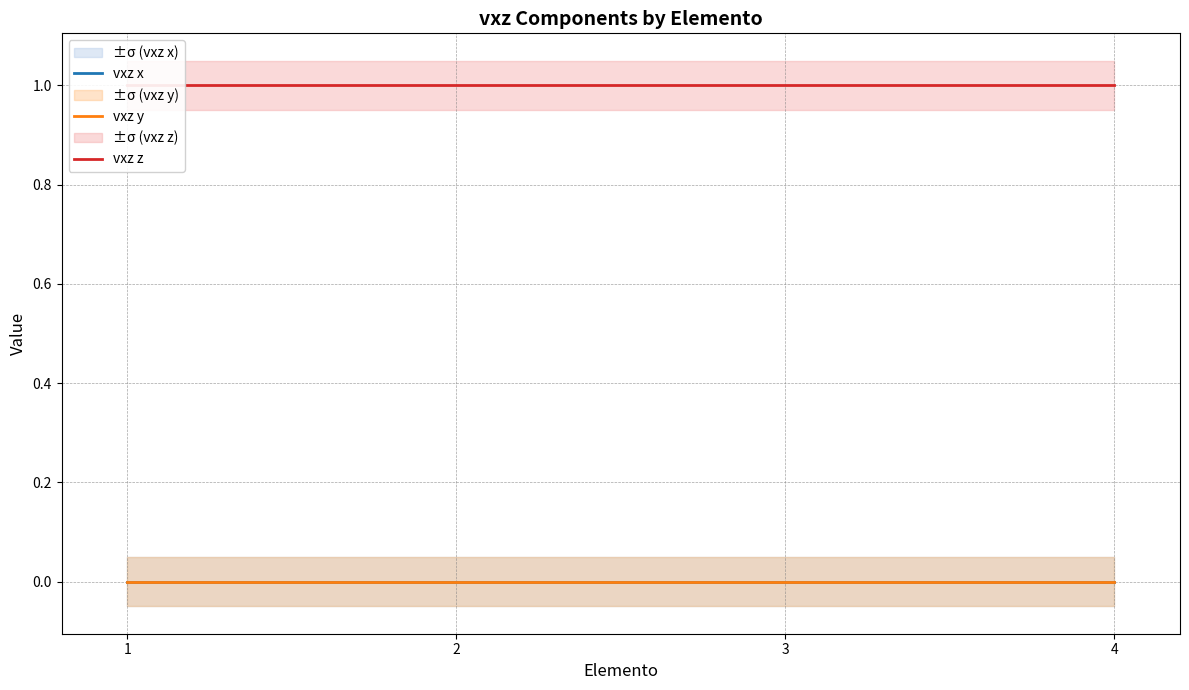

At which label is vxz y closest to 0?

1